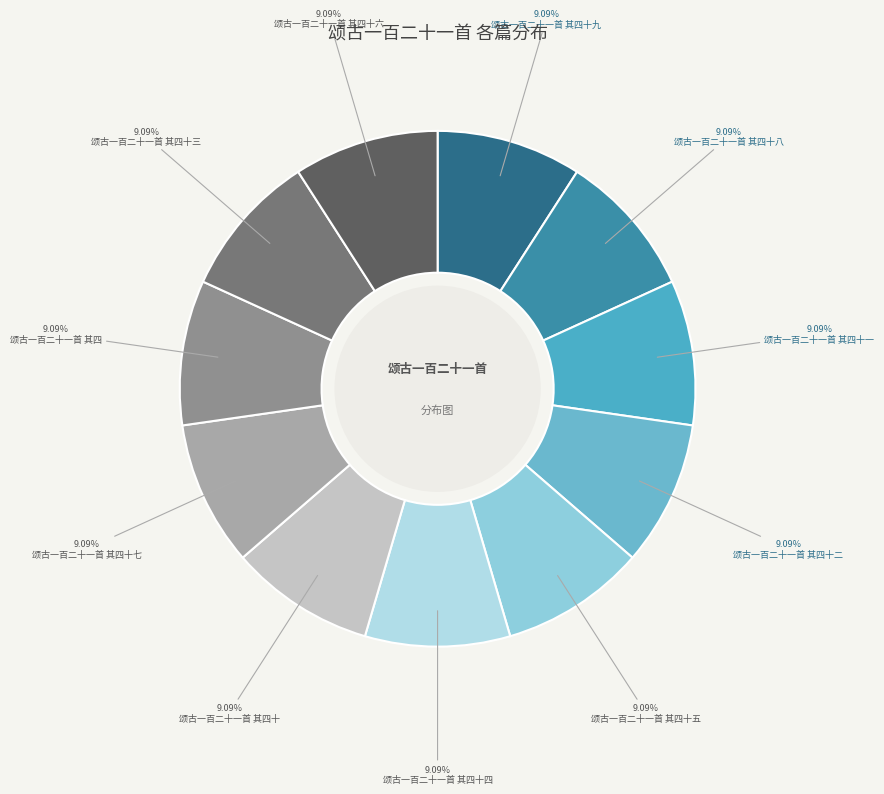

Count the number of slices in the pie.

11